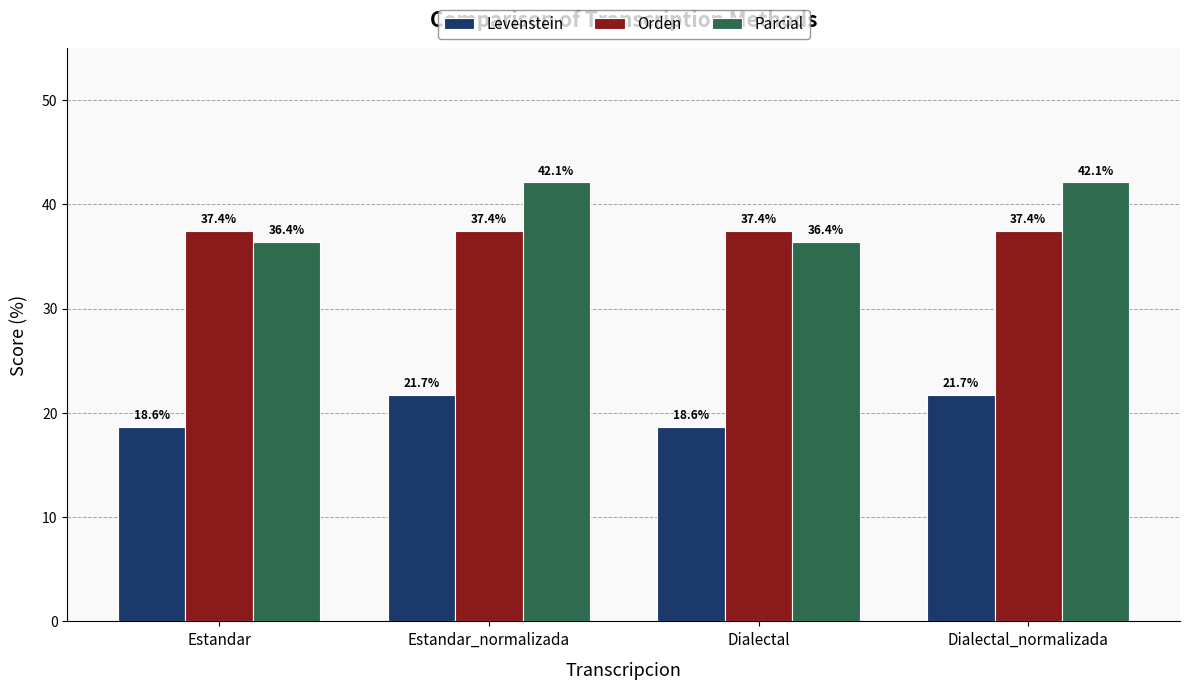

What is the minimum value for Orden?

37.4